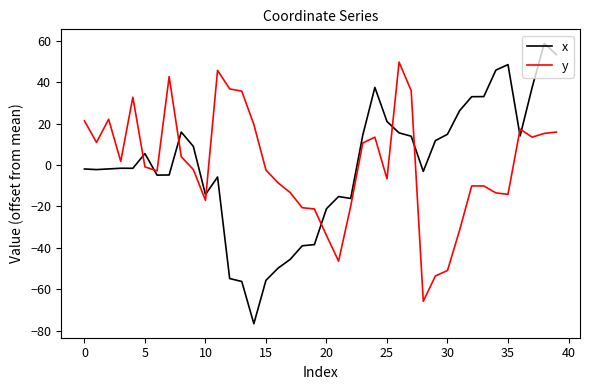

What is the greatest value displayed?

58.9